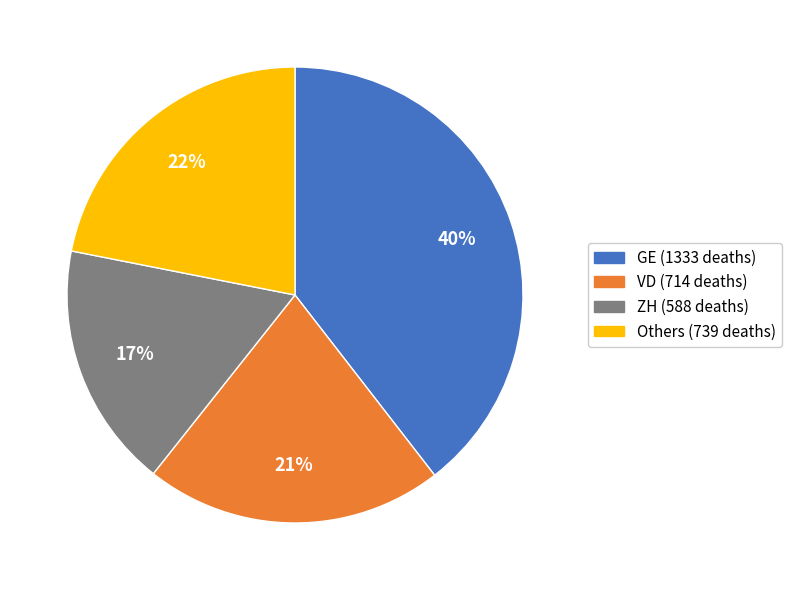

To the nearest percent, what is the average slice percentage?

25%